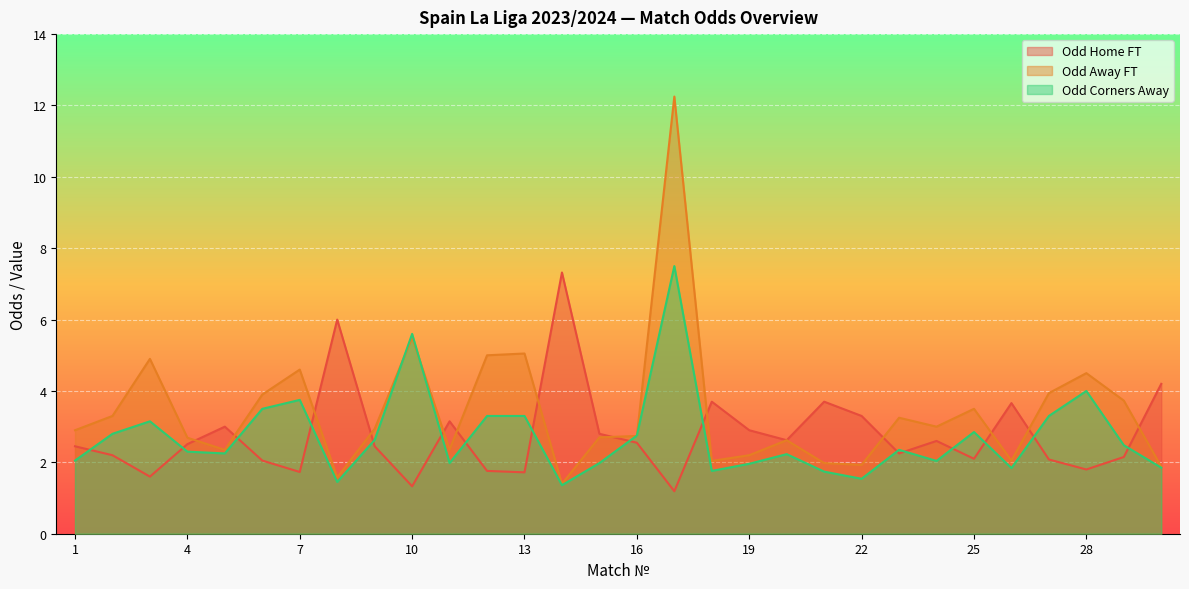

The value of Odd_Corners_A at 27 is 5.8. True or false?

False